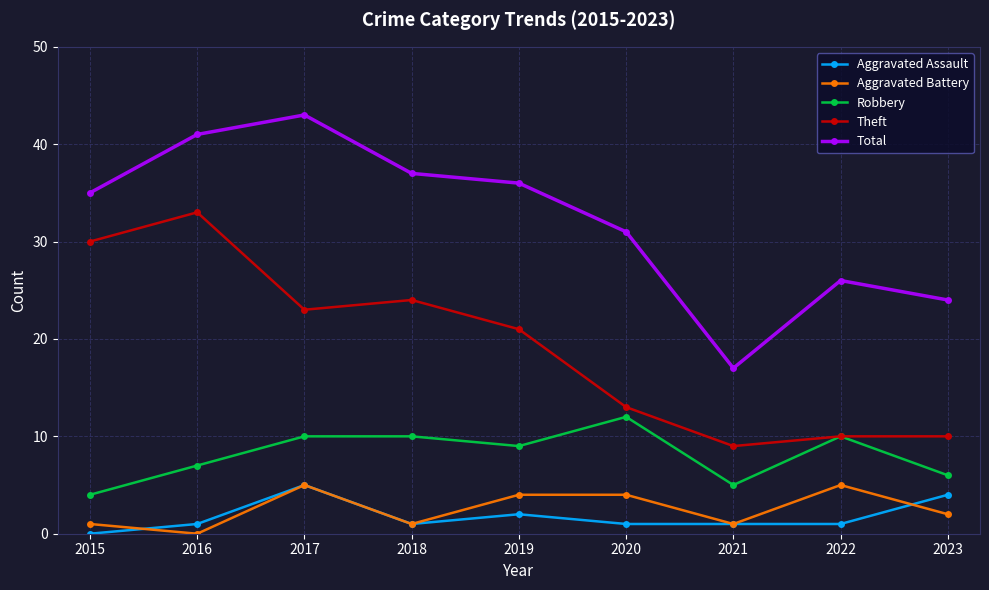

Which category has the highest value across all series?

2017